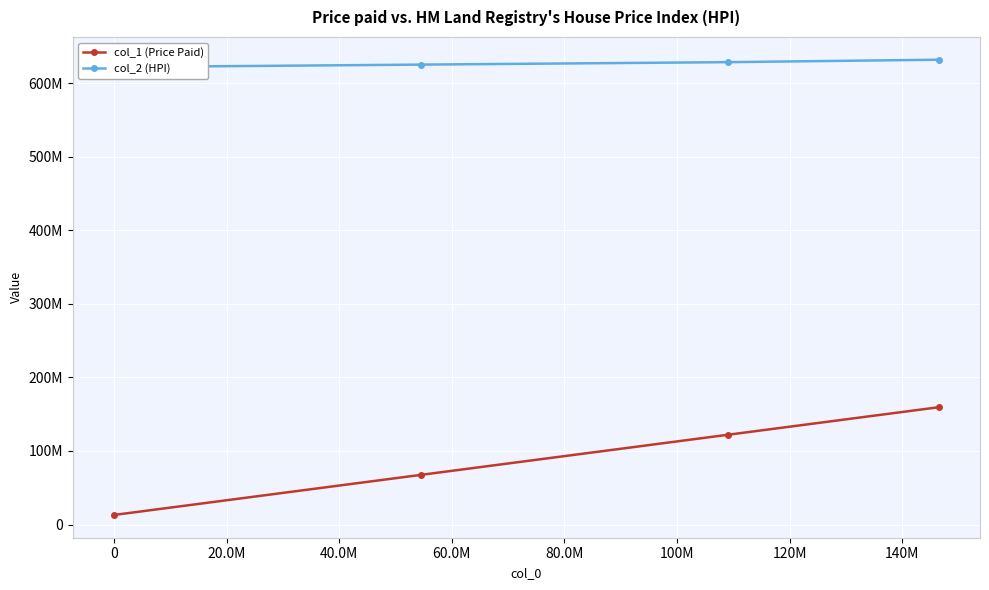

How many data points in col_1 (Price Paid) are above 122046666?

2